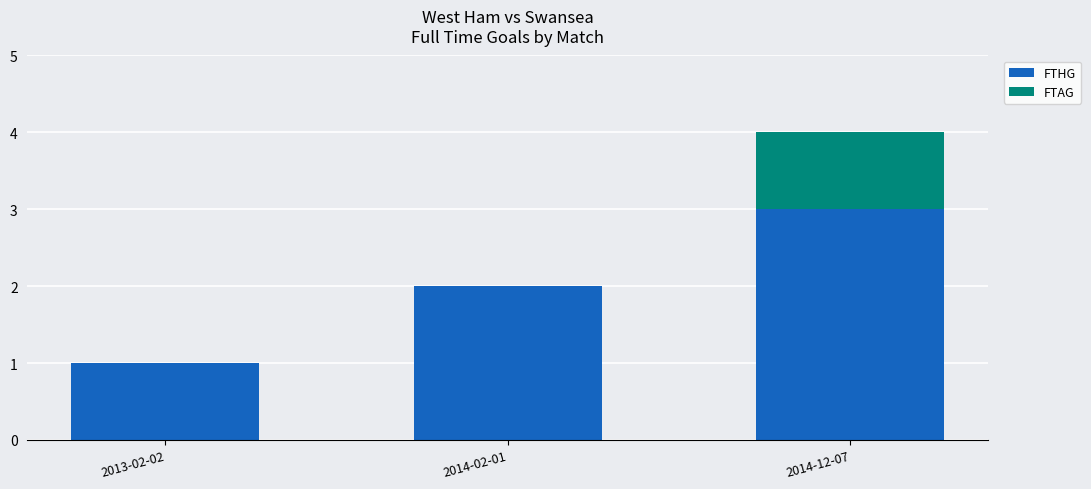

What is the total value across all series at 2014-12-07?

4